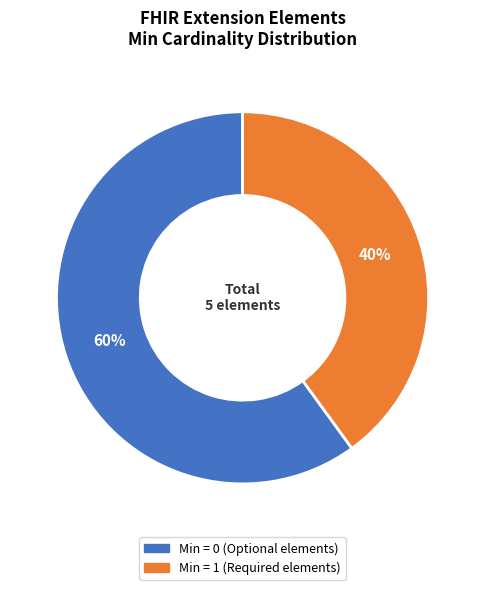

To the nearest percent, what is the average slice percentage?

50%